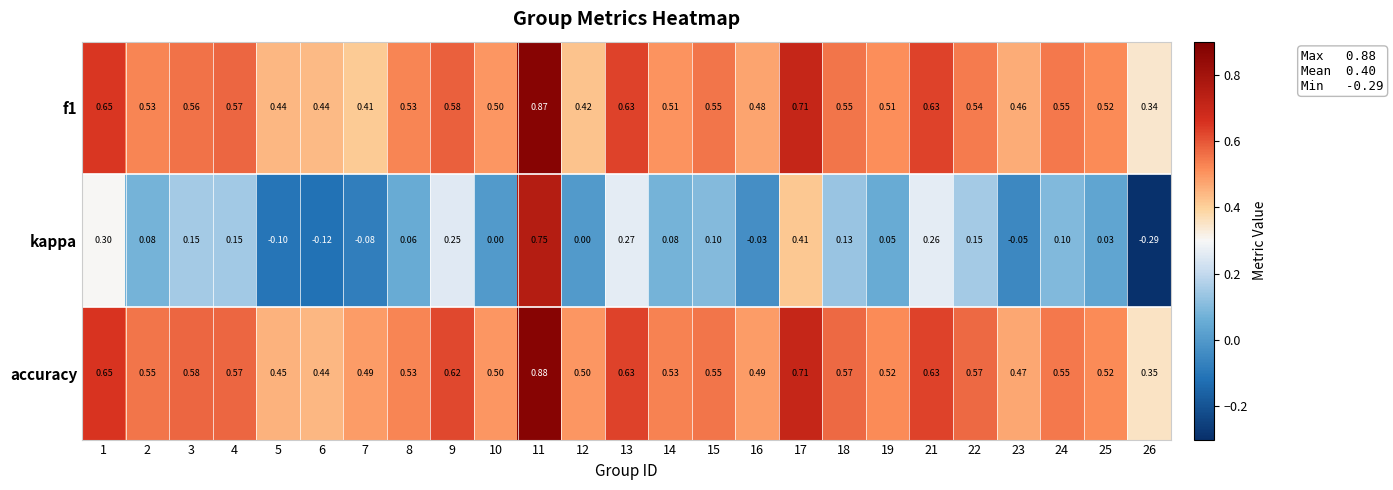

Which series changed the most between 2 and 16?

kappa